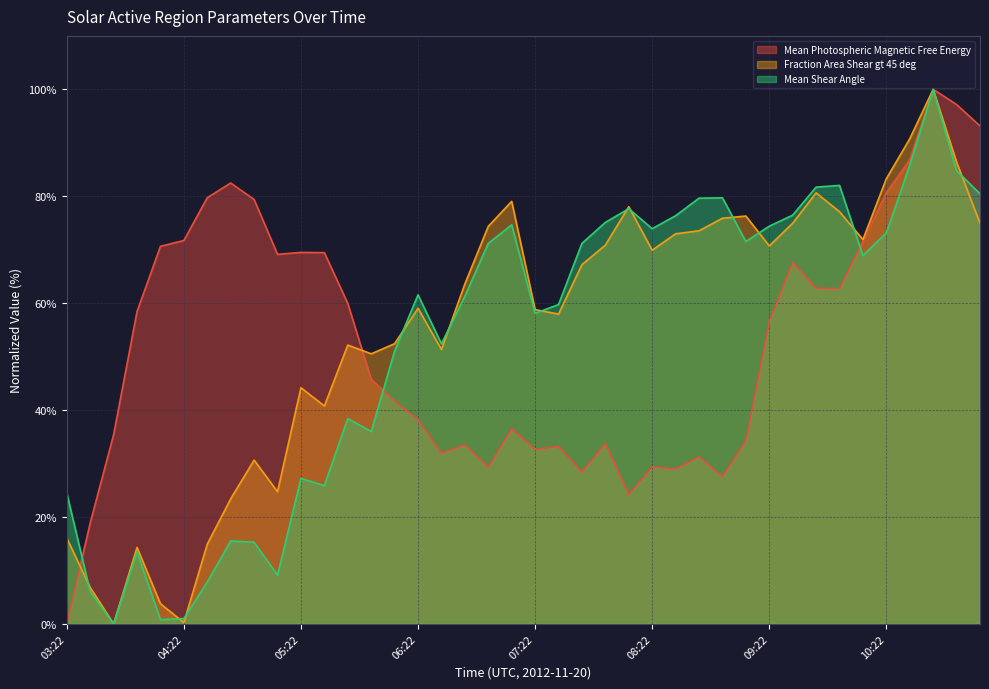

How many data points in Fraction Area Shear gt 45 deg are above 67?

20